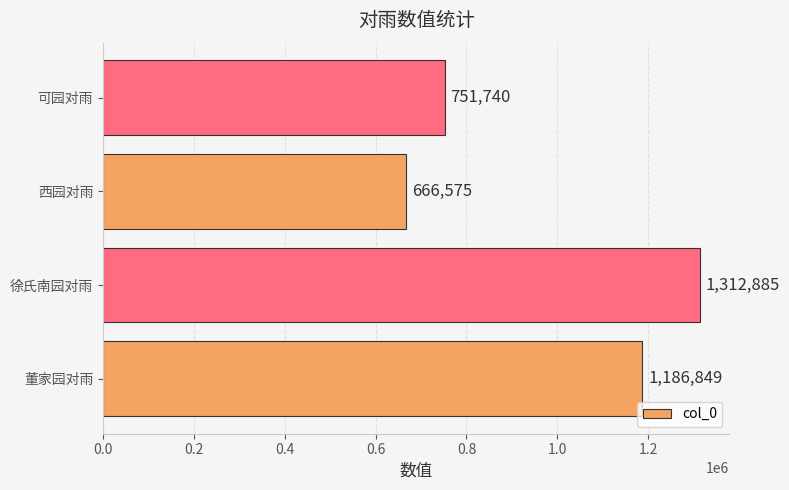

List the labels in order of value, largest first.

徐氏南园对雨, 董家园对雨, 可园对雨, 西园对雨